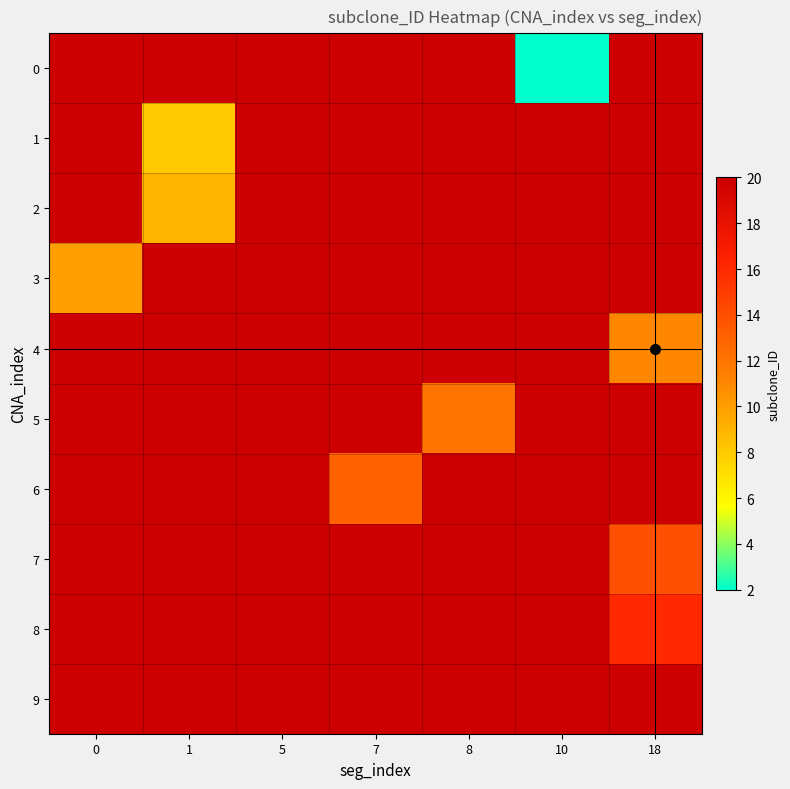

The 5 series shows 16.2 at 8. True or false?

False